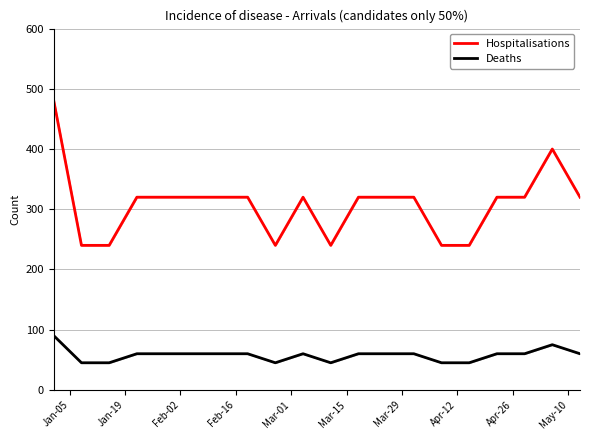

How many series are shown in this chart?

2